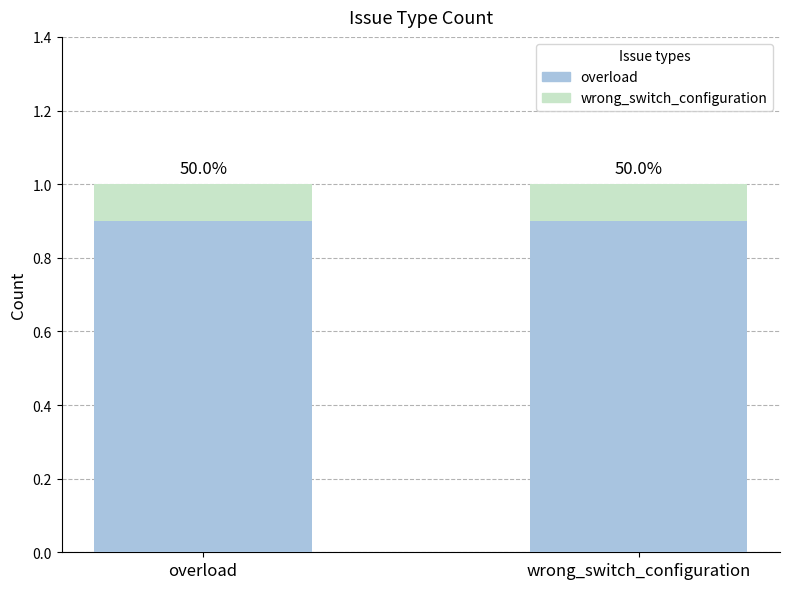

What are all the series names shown in the legend?

overload, wrong_switch_configuration